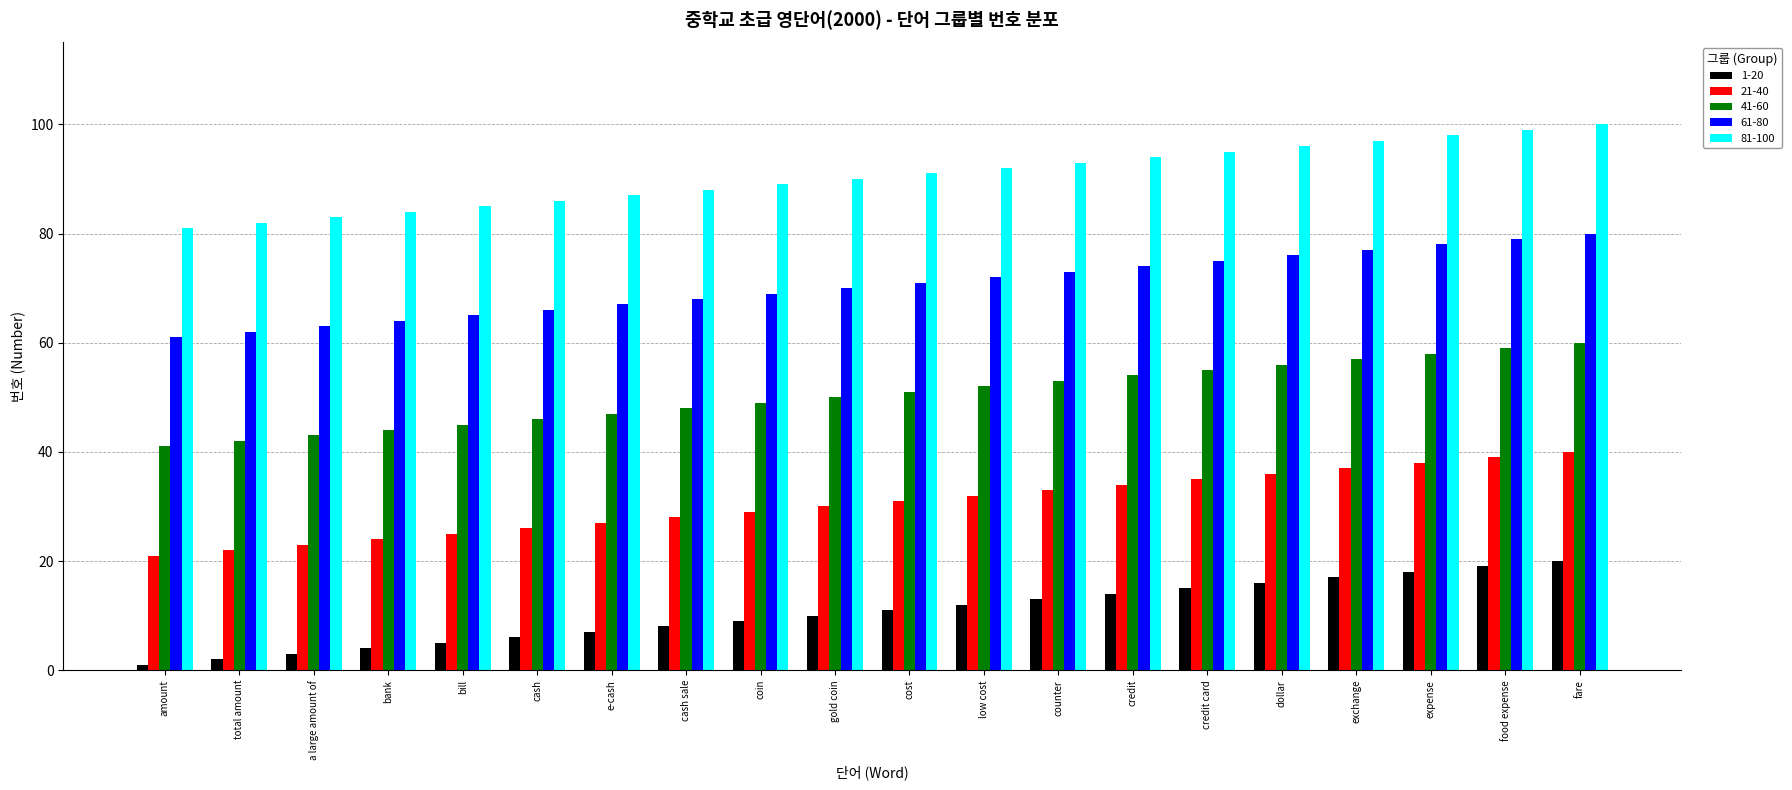

Which label corresponds to the largest value in the chart?

fare